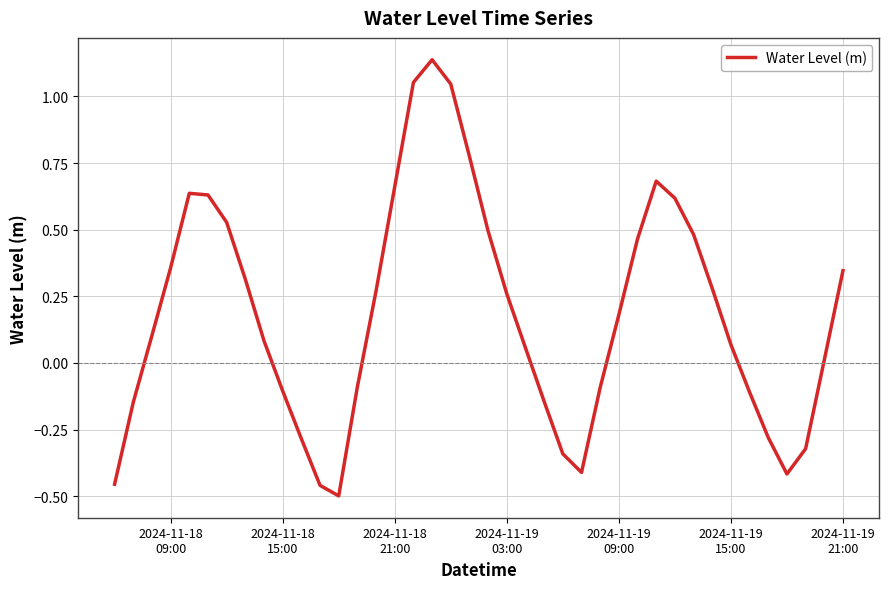

What is the greatest value displayed?

1.1